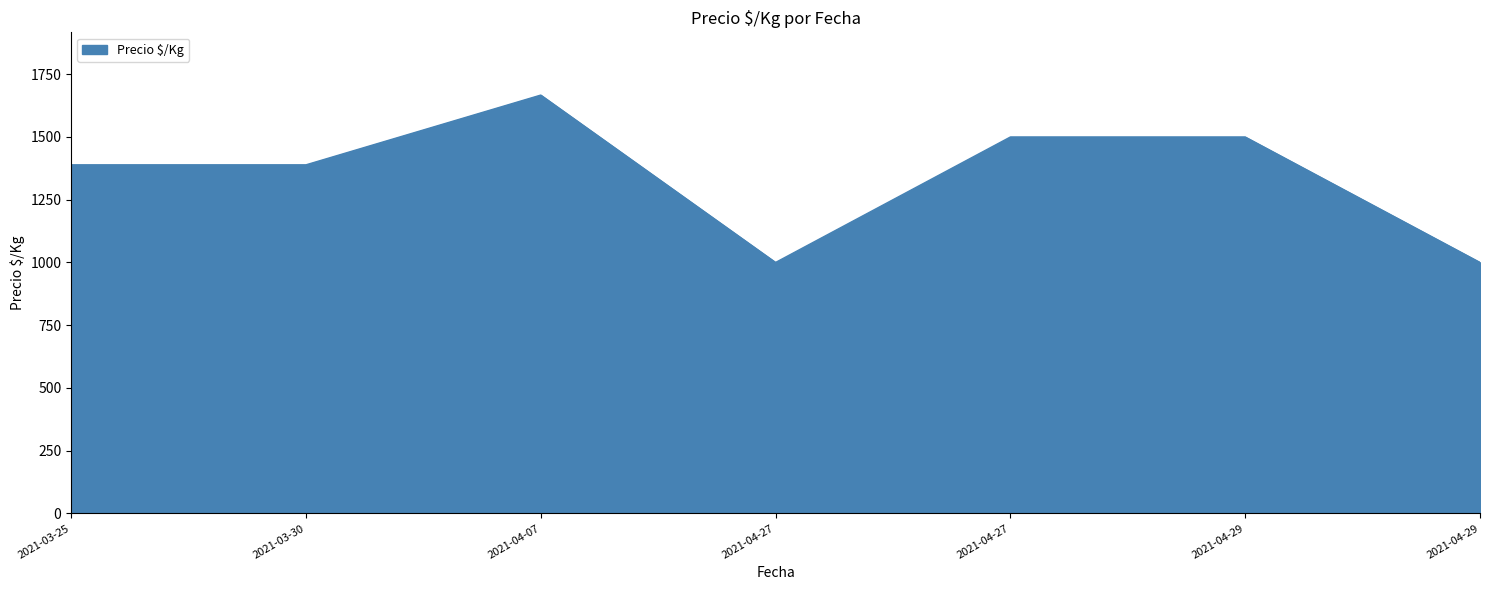

How many values are below 1389?

2